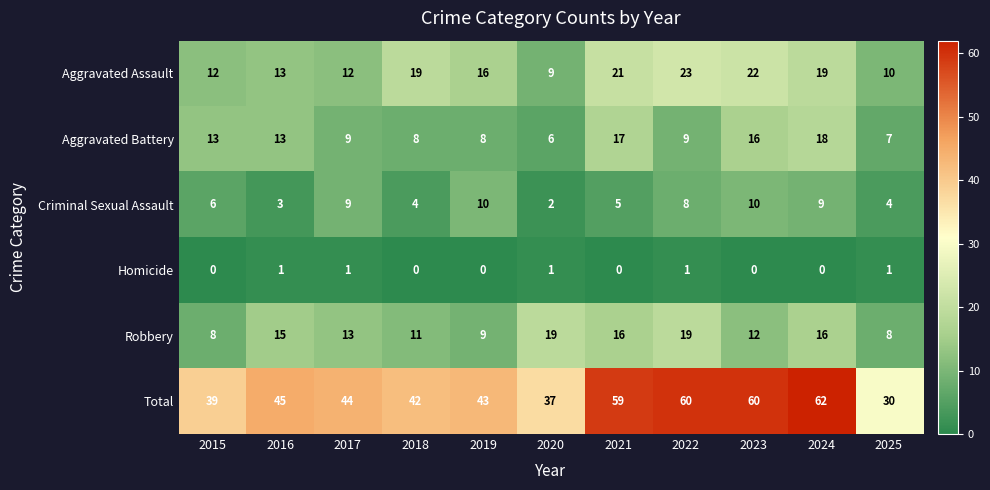

What is the sum of all Homicide values?

5